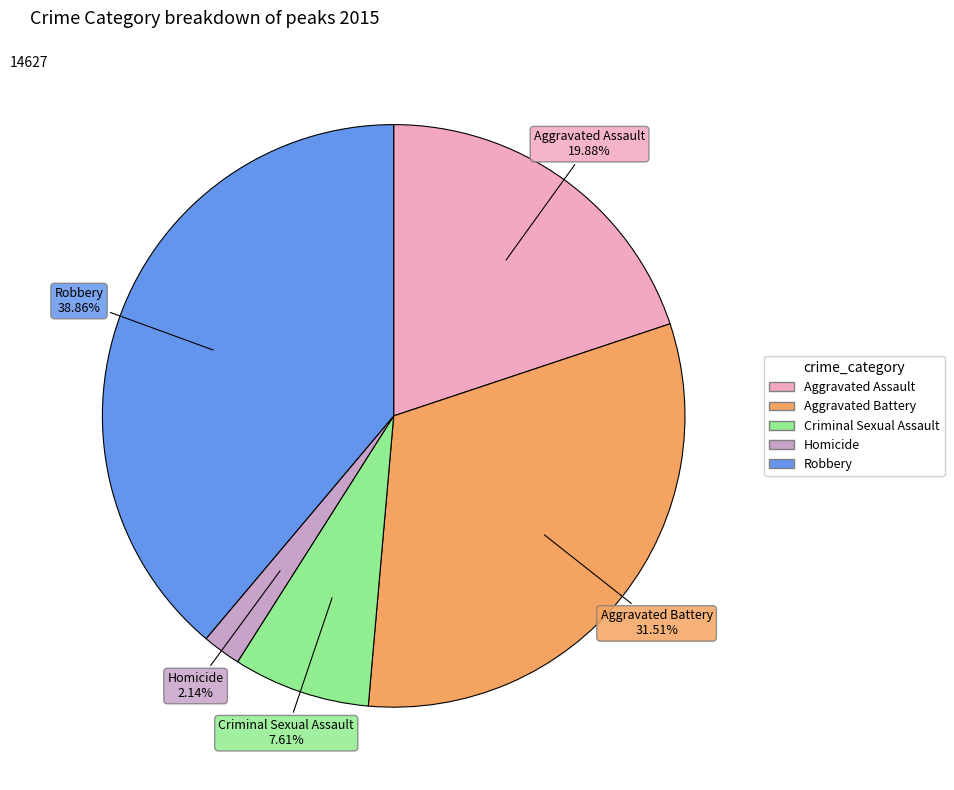

To the nearest percent, what is the combined percentage of Homicide and Criminal Sexual Assault?

10%